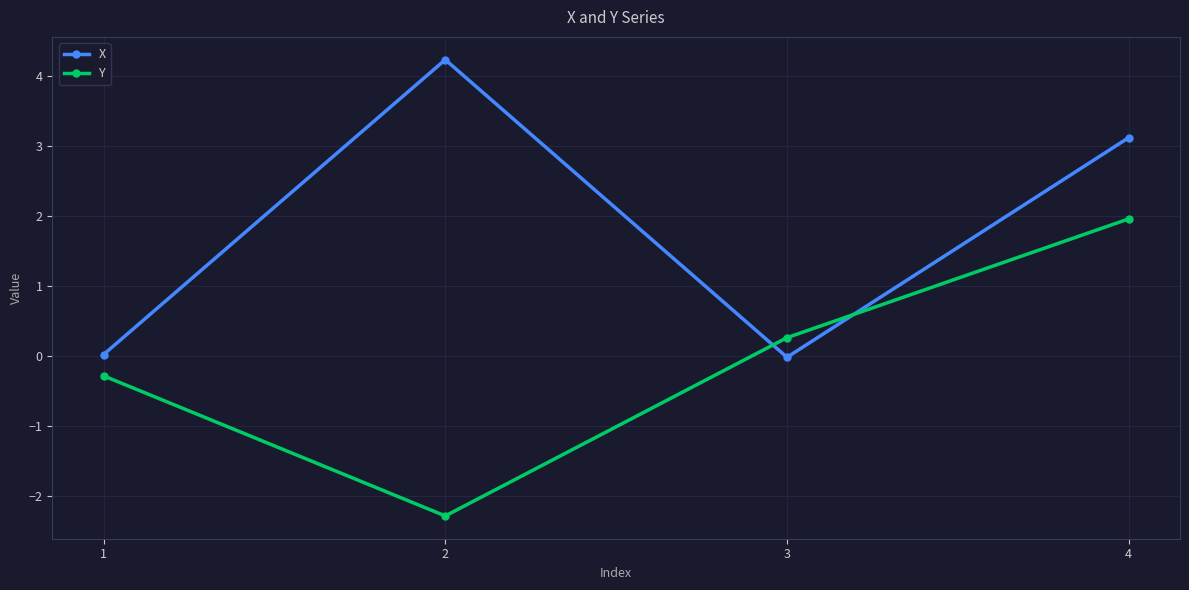

Rank the series by their average value, from highest to lowest.

X, Y